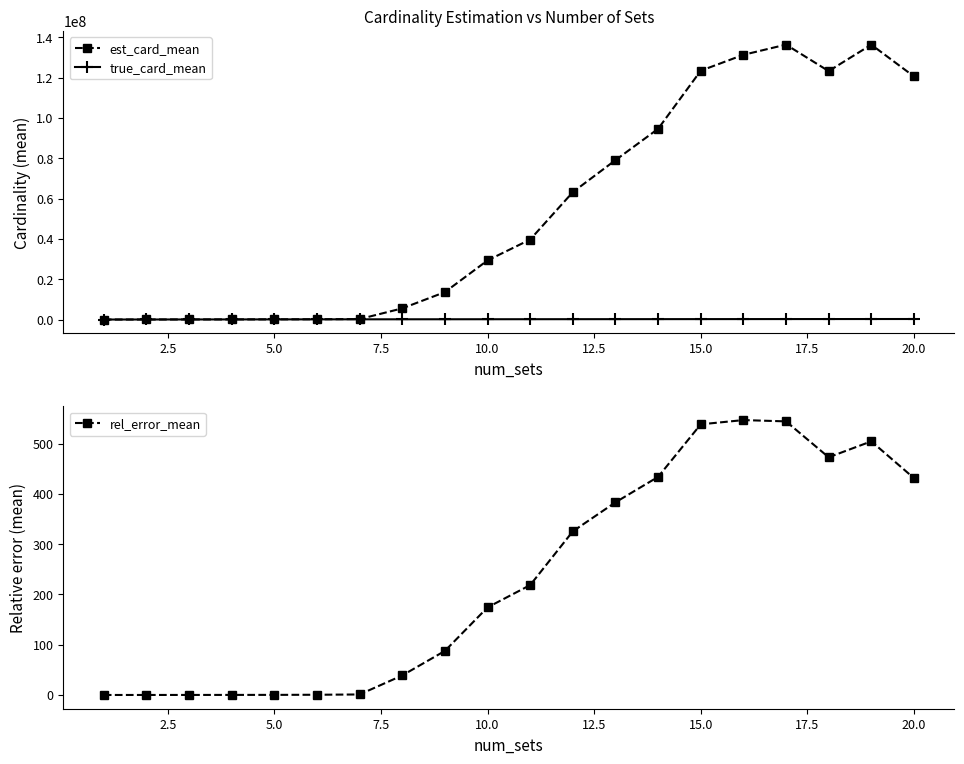

What is the spread (max minus min) of values at 11?

63205726.4